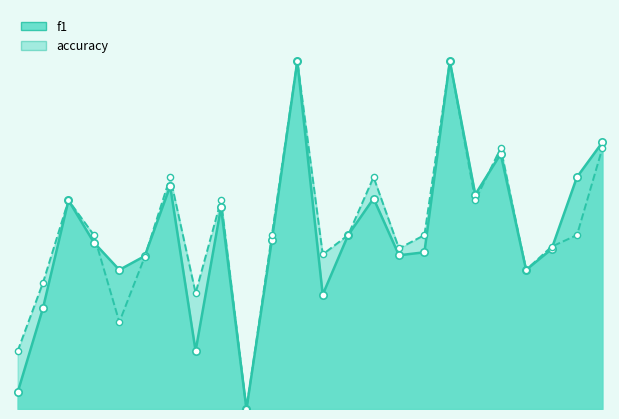

What are all the series names shown in the legend?

f1, accuracy